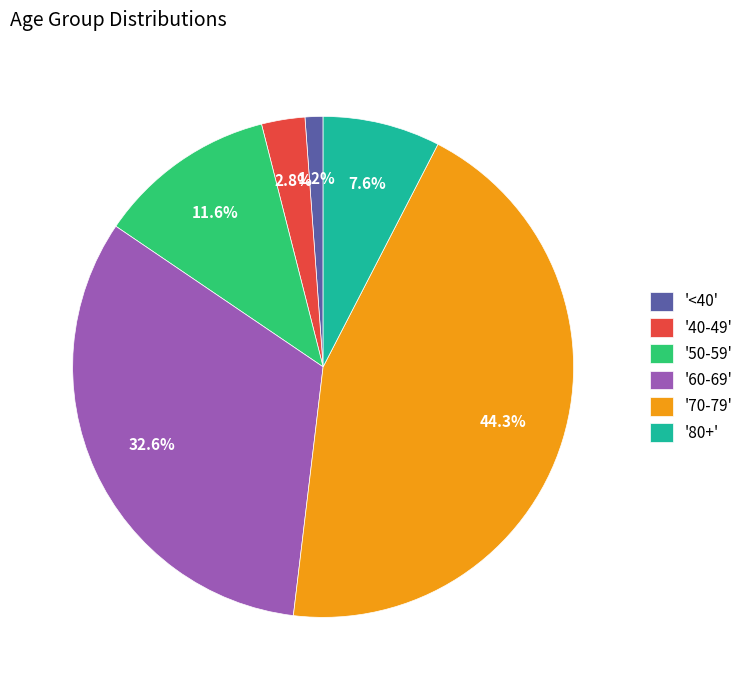

How many segments does this pie chart have?

6